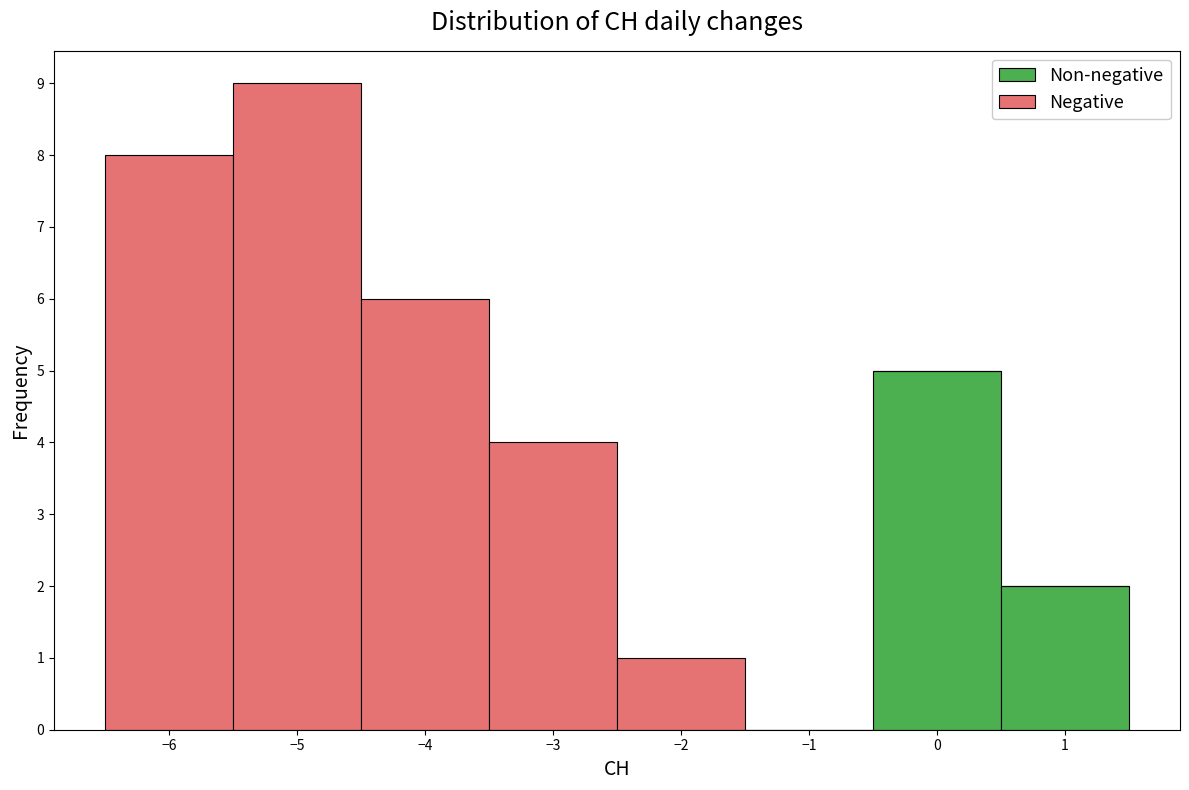

Reading left to right, transcribe this chart: for each stacked bar, give the range it covers on the x-axis and its total height. The values are not printed on the chart, so give them approximately, as read against the axis.

-6.5 to -5.5: 8
-5.5 to -4.5: 9
-4.5 to -3.5: 6
-3.5 to -2.5: 4
-2.5 to -1.5: 1
-1.5 to -0.5: 0
-0.5 to 0.5: 5
0.5 to 1.5: 2